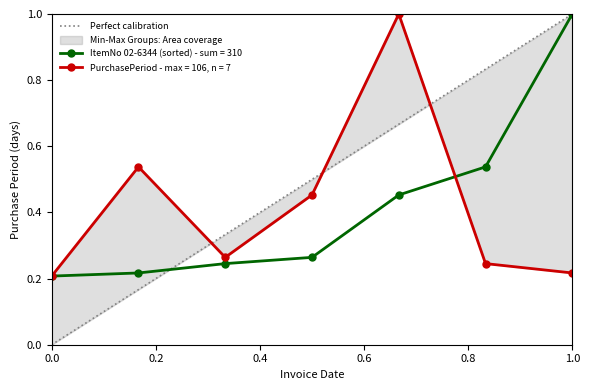

True or false: ItemNo 02-6344 (sorted) - sum = 310 has more than 2 interior local peaks.

False